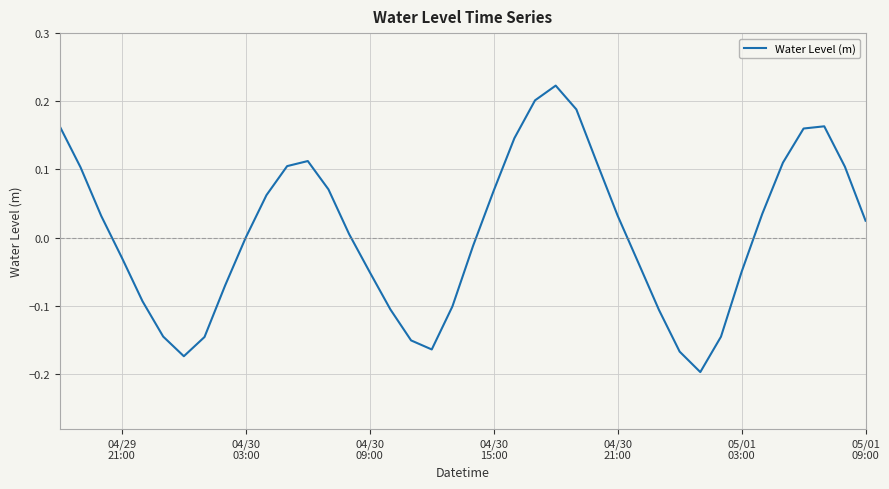

What is the difference between the maximum and minimum values?

0.4